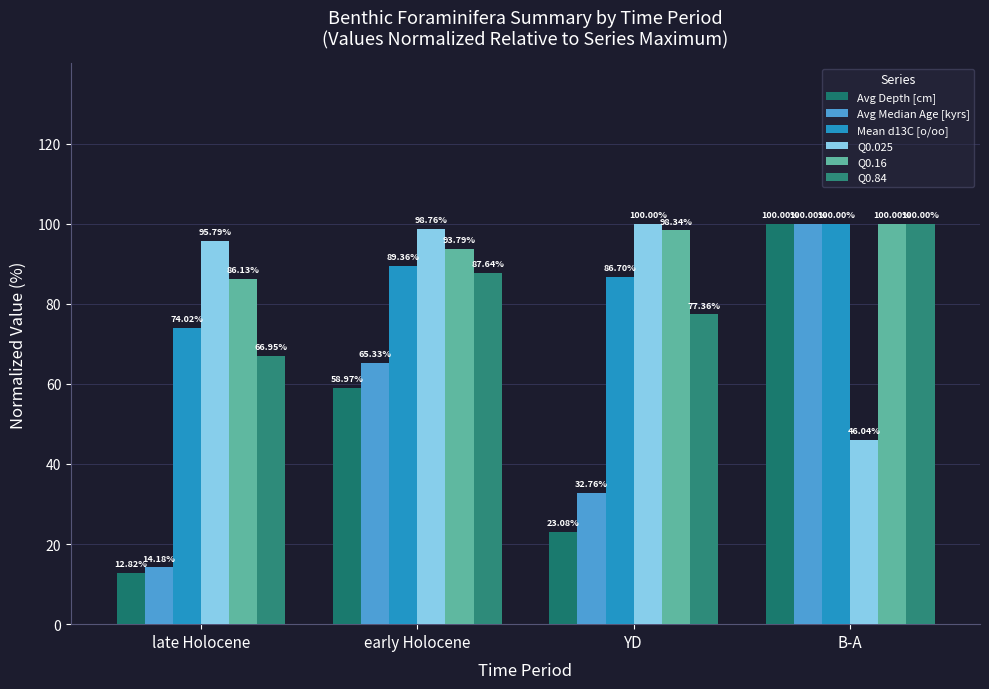

Which category has the lowest value across all series?

late Holocene